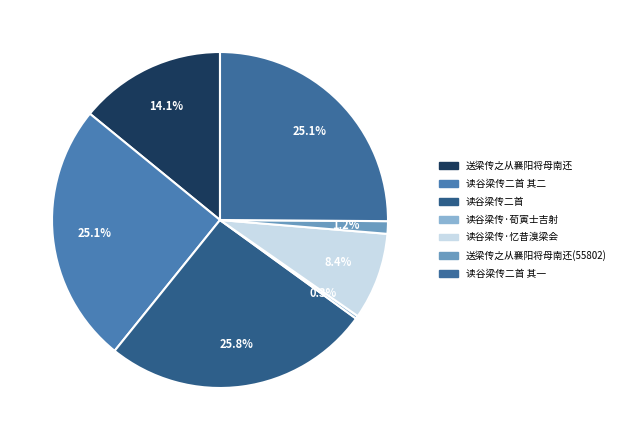

To the nearest percent, what is the difference between the largest and smallest slice percentages?

26%